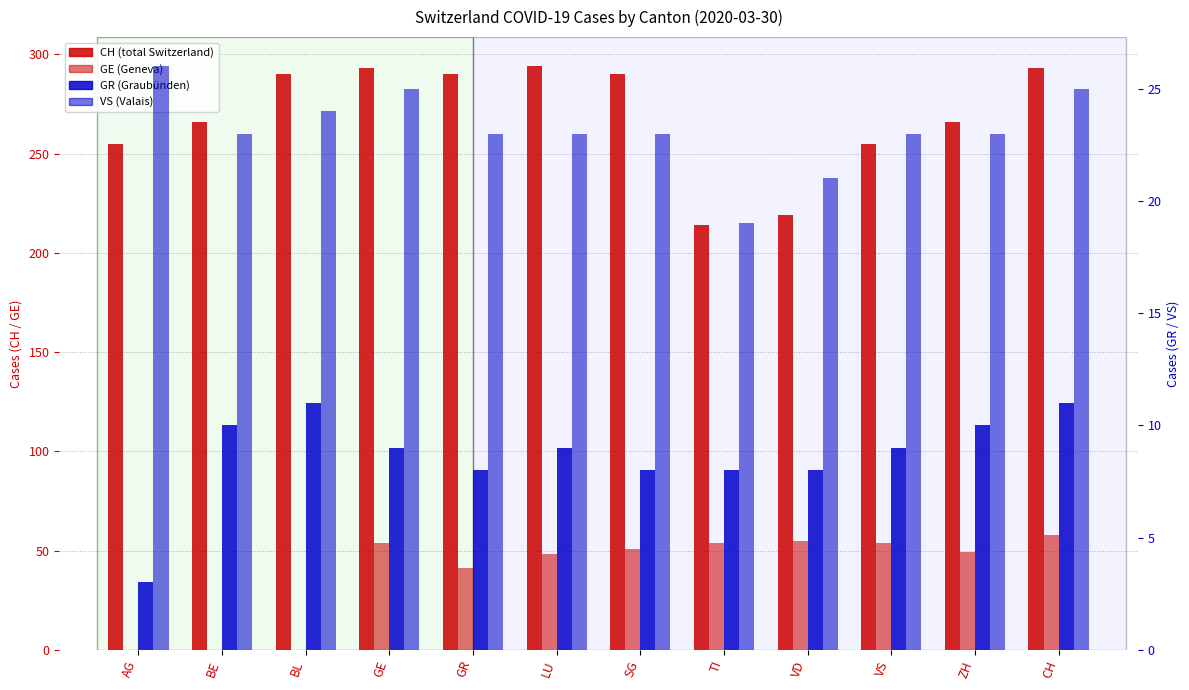

Reading left to right, list all the values displayed in this chart.

CH: AG=255	BE=266	BL=290	GE=293	GR=290	LU=294	SG=290	TI=214	VD=219	VS=255	ZH=266	CH=293
GE: AG=0	BE=0	BL=0	GE=54	GR=41	LU=48	SG=51	TI=54	VD=55	VS=54	ZH=49	CH=58
GR: AG=3	BE=10	BL=11	GE=9	GR=8	LU=9	SG=8	TI=8	VD=8	VS=9	ZH=10	CH=11
VS: AG=26	BE=23	BL=24	GE=25	GR=23	LU=23	SG=23	TI=19	VD=21	VS=23	ZH=23	CH=25